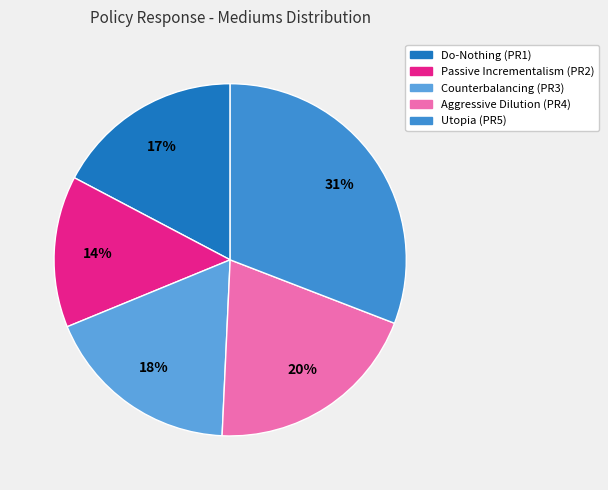

Rank the categories by value from highest to lowest.

Utopia (PR5), Aggressive Dilution (PR4), Counterbalancing (PR3), Do-Nothing (PR1), Passive Incrementalism (PR2)